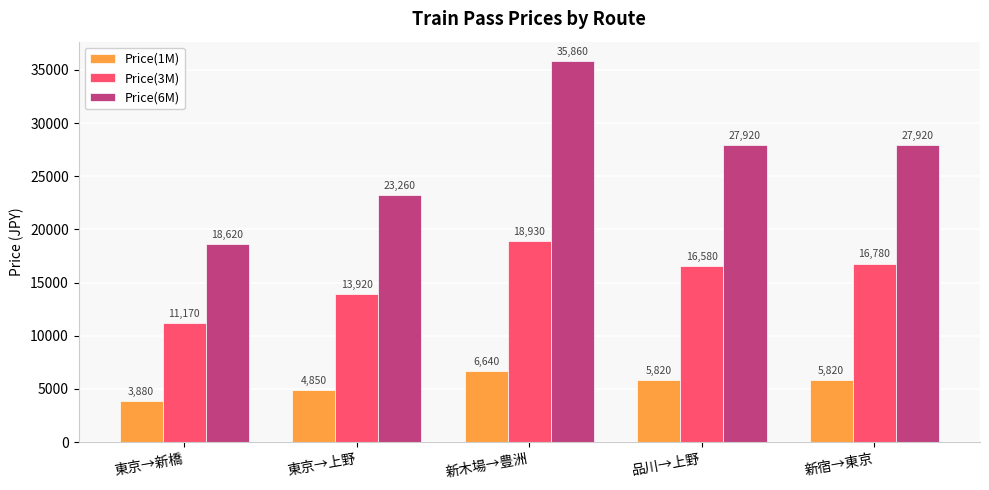

How many bars are there in each group?

3